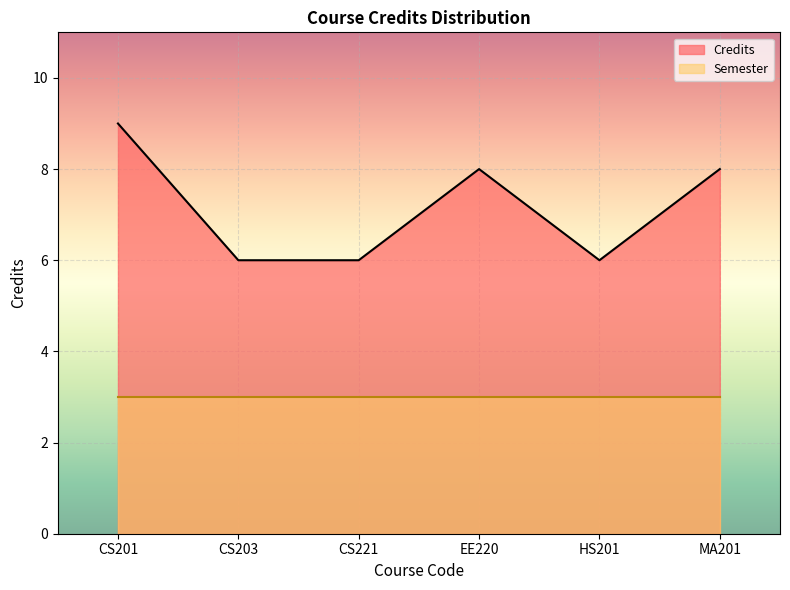

What is the minimum value shown in the chart?

3